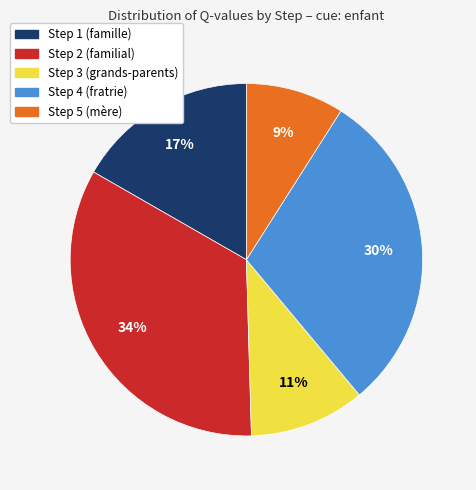

Does Step 1 (famille) account for over 50% of the chart?

No